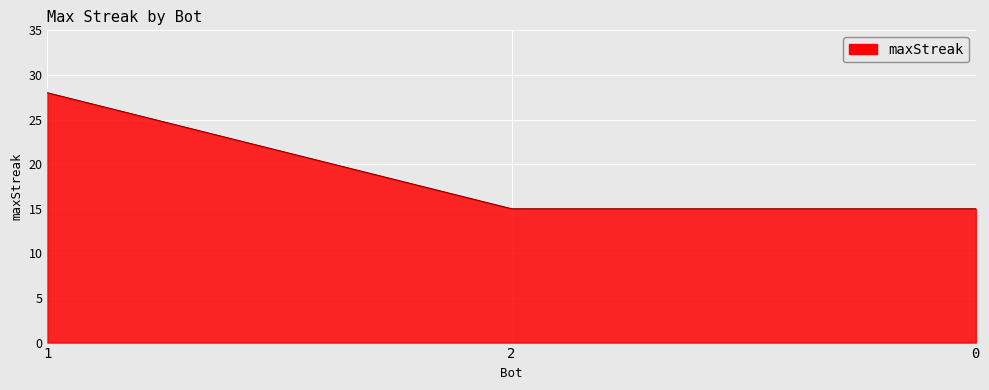

What is the sum of the values at 1 and 2?

43